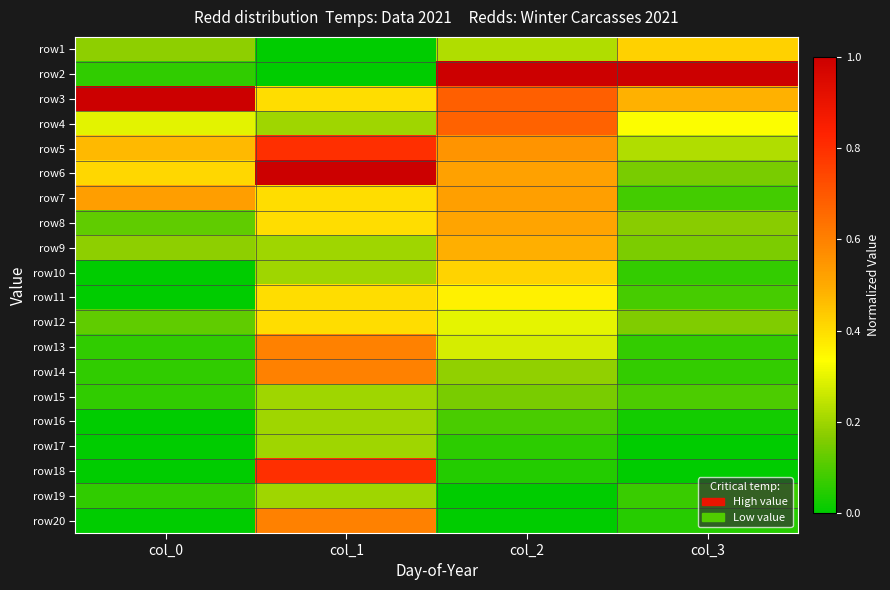

Reading right to left, what are all the values shown in this chart?

row1: col_3=0.4	col_2=0.2	col_1=0.0	col_0=0.2
row2: col_3=1.0	col_2=1.0	col_1=0.0	col_0=0.1
row3: col_3=0.5	col_2=0.7	col_1=0.4	col_0=1.0
row4: col_3=0.3	col_2=0.7	col_1=0.2	col_0=0.3
row5: col_3=0.2	col_2=0.6	col_1=0.8	col_0=0.5
row6: col_3=0.2	col_2=0.5	col_1=1.0	col_0=0.4
row7: col_3=0.1	col_2=0.5	col_1=0.4	col_0=0.5
row8: col_3=0.2	col_2=0.5	col_1=0.4	col_0=0.1
row9: col_3=0.2	col_2=0.5	col_1=0.2	col_0=0.2
row10: col_3=0.1	col_2=0.4	col_1=0.2	col_0=0.0
row11: col_3=0.1	col_2=0.4	col_1=0.4	col_0=0.0
row12: col_3=0.2	col_2=0.3	col_1=0.4	col_0=0.1
row13: col_3=0.1	col_2=0.3	col_1=0.6	col_0=0.1
row14: col_3=0.1	col_2=0.2	col_1=0.6	col_0=0.1
row15: col_3=0.1	col_2=0.2	col_1=0.2	col_0=0.1
row16: col_3=0.0	col_2=0.1	col_1=0.2	col_0=0.0
row17: col_3=0.0	col_2=0.1	col_1=0.2	col_0=0.0
row18: col_3=0.0	col_2=0.0	col_1=0.8	col_0=0.0
row19: col_3=0.1	col_2=0.0	col_1=0.2	col_0=0.1
row20: col_3=0.0	col_2=0.0	col_1=0.6	col_0=0.0